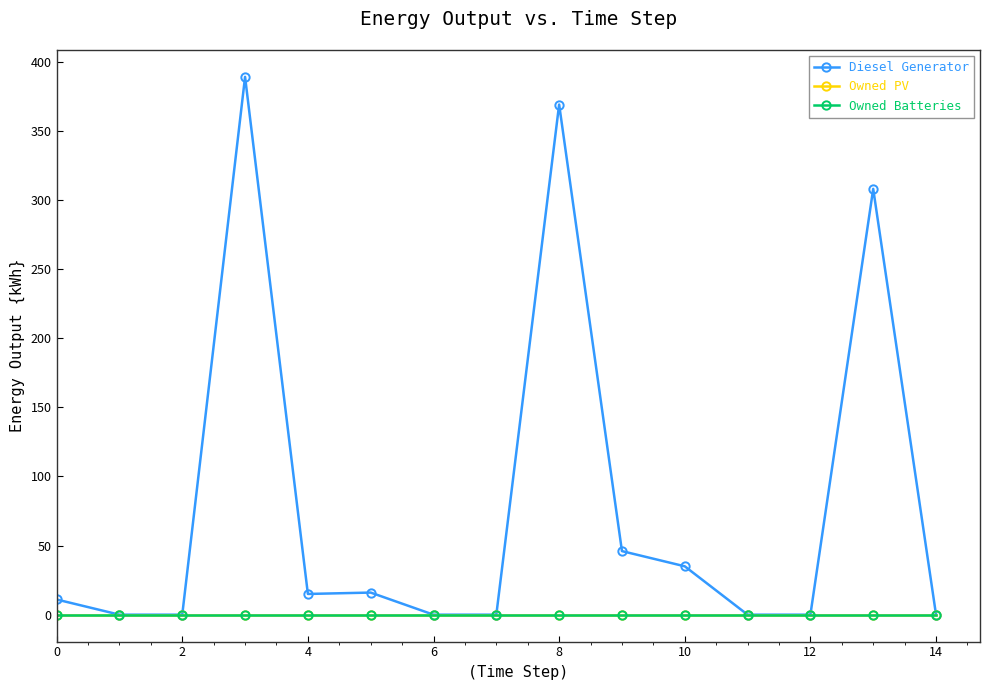

How many lines are shown in the chart?

3